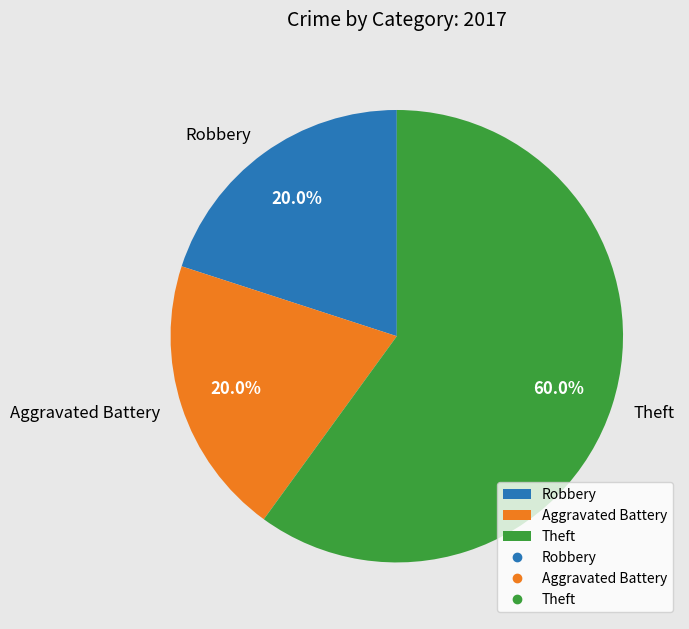

Which slice is the largest?

Theft